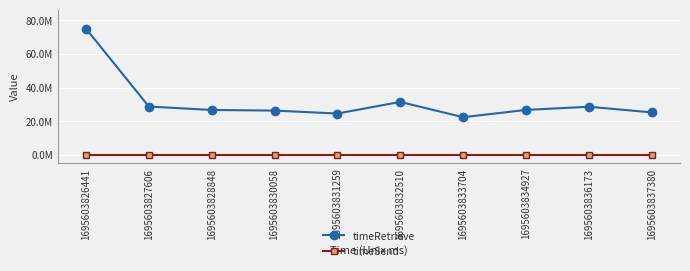

True or false: timeSend and timeRetrieve intersect in this chart.

False